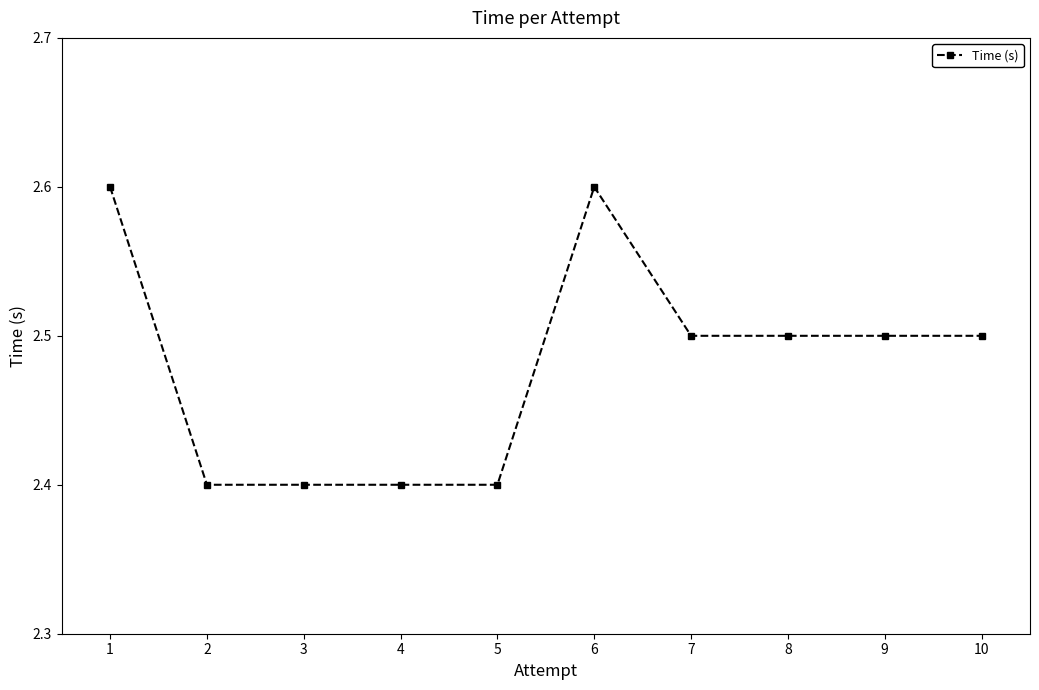

What is the ratio of the value at 7 to the value at 9?

1.0